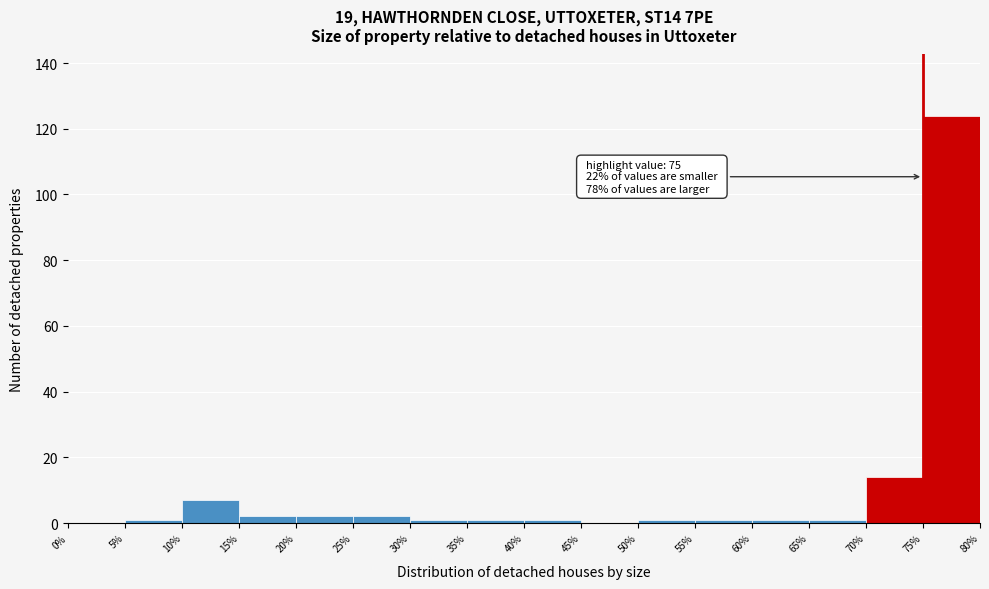

Which range on the x-axis has the tallest bar?

75% to 80%